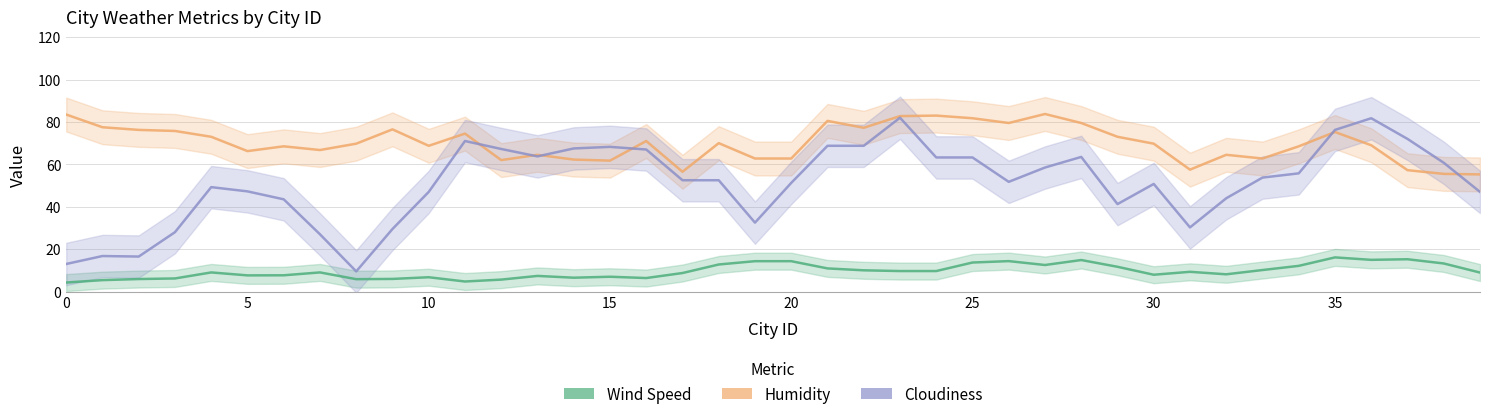

How many interior local peaks does the Cloudiness series have?

8